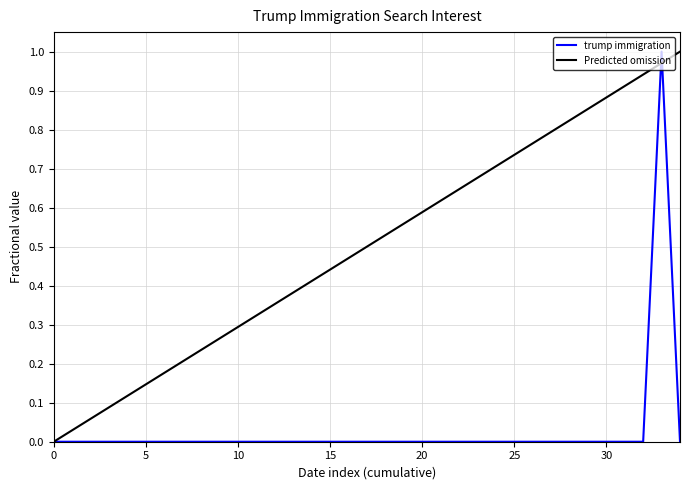

What is the maximum value shown in the chart?

1